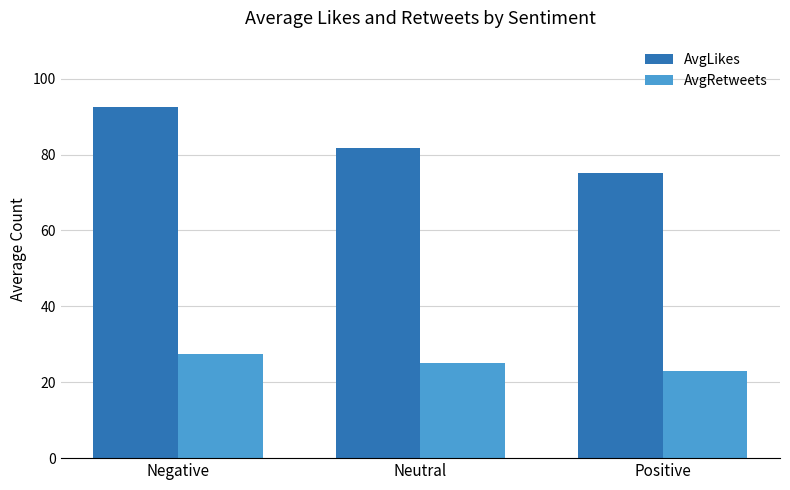

Is the value of AvgLikes at Negative greater than the value of AvgRetweets at Negative?

Yes